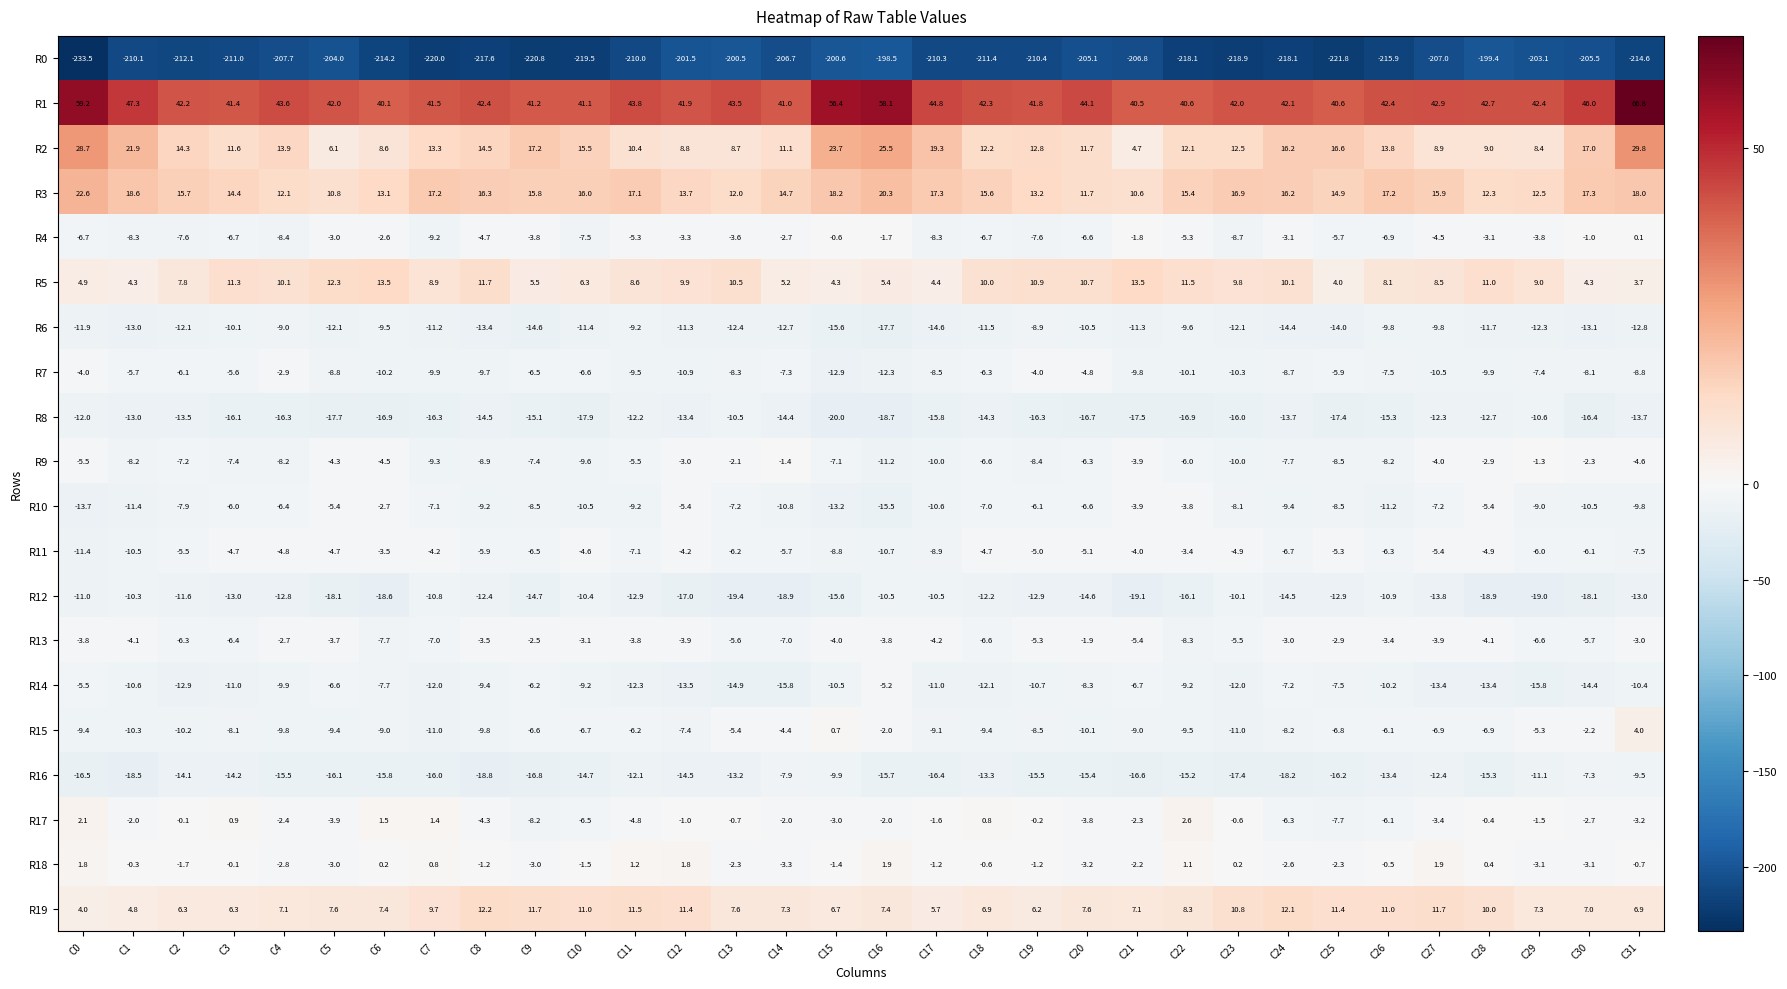

Count the number of categories in the chart.

32